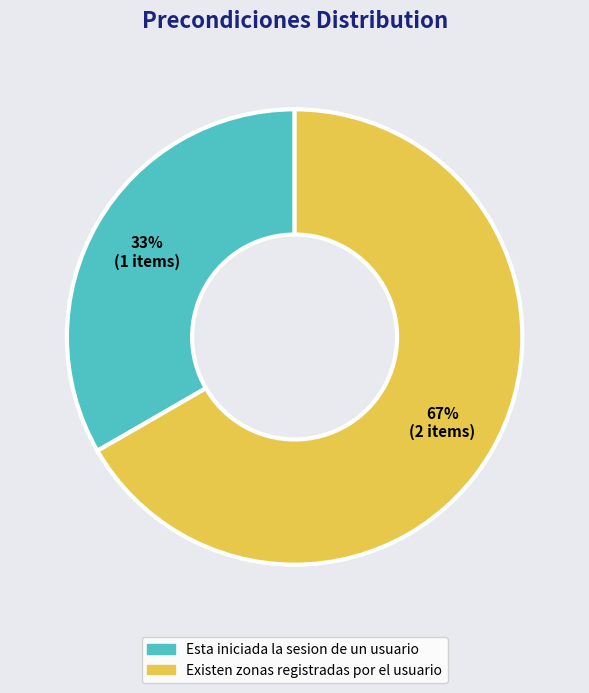

To the nearest percent, what percentage of the pie is Existen zonas registradas por el usuario?

67%